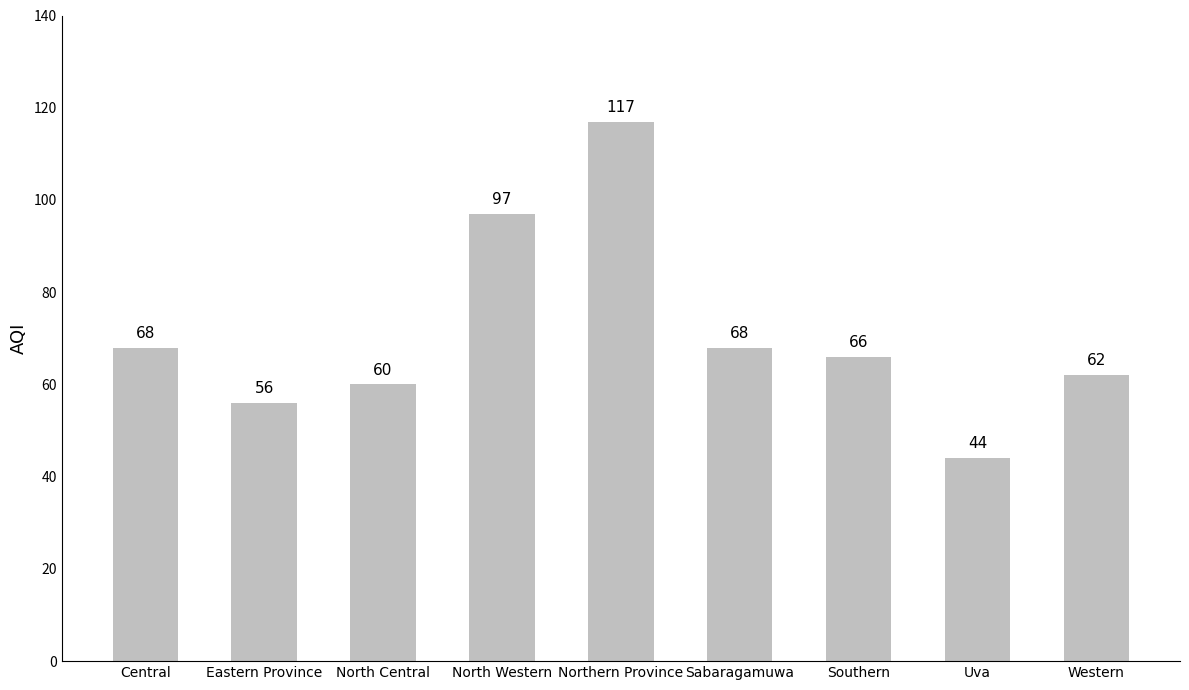

How many series are shown in this chart?

1